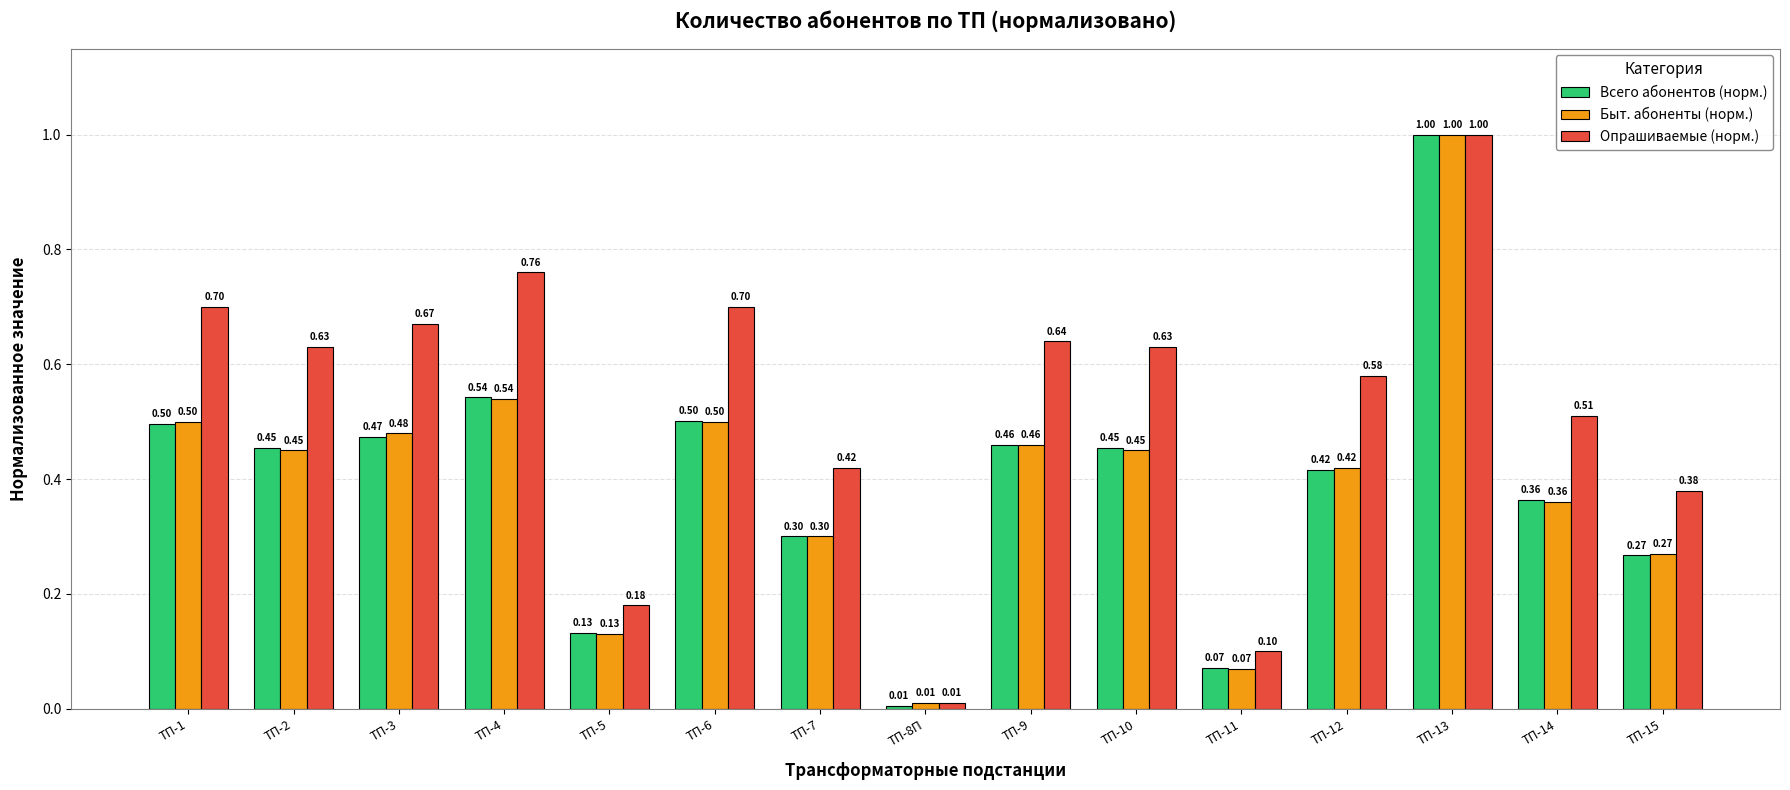

What position from the right is ТП-8П?

8